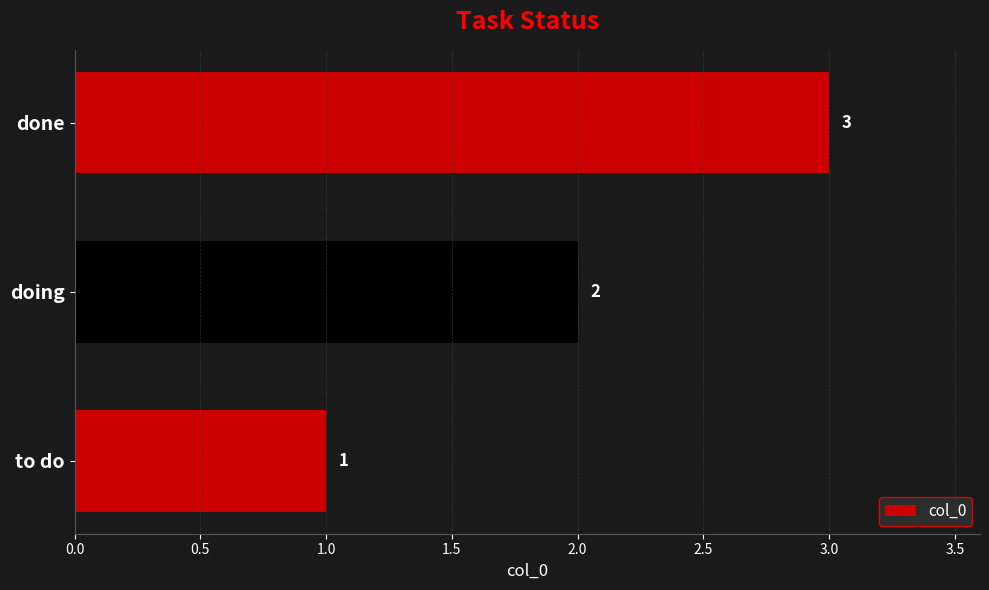

The chart shows a value of 3 at done. True or false?

True